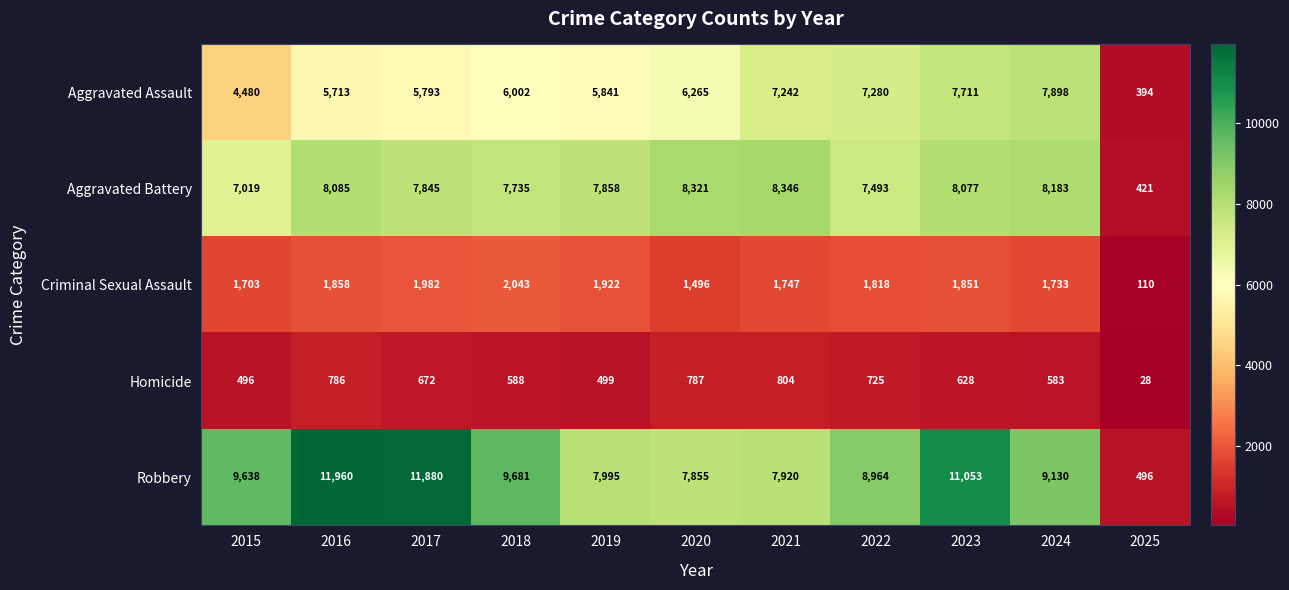

How many data points does each series have?

11